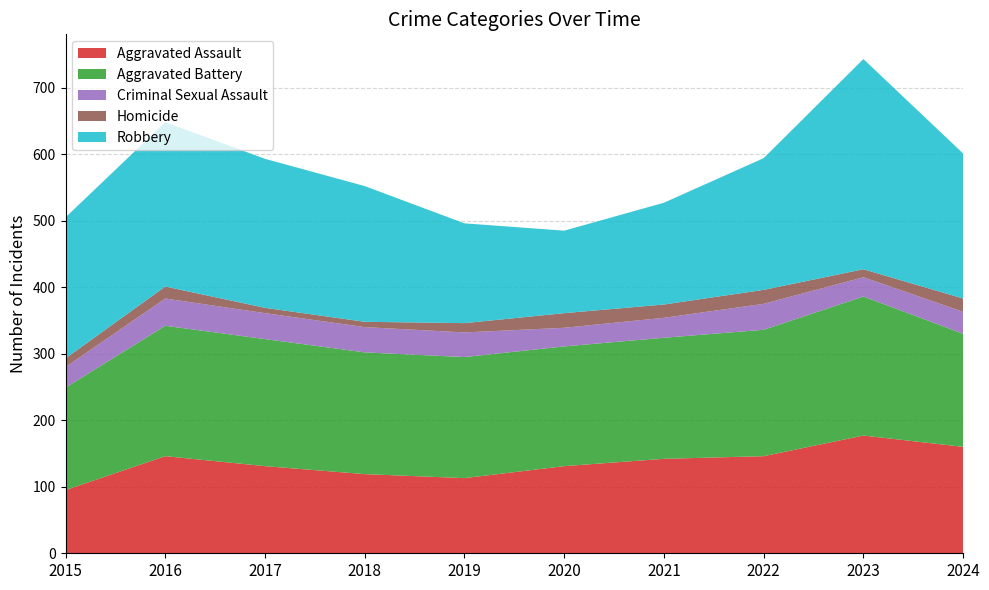

Reading left to right, what are all the values shown in this chart?

Aggravated Assault: 2015=95	2016=146	2017=131	2018=119	2019=113	2020=131	2021=142	2022=146	2023=177	2024=160
Aggravated Battery: 2015=154	2016=196	2017=191	2018=183	2019=182	2020=180	2021=182	2022=190	2023=209	2024=170
Criminal Sexual Assault: 2015=31	2016=41	2017=39	2018=38	2019=37	2020=28	2021=30	2022=39	2023=29	2024=33
Homicide: 2015=13	2016=18	2017=8	2018=8	2019=14	2020=22	2021=20	2022=21	2023=12	2024=20
Robbery: 2015=212	2016=247	2017=224	2018=204	2019=150	2020=124	2021=153	2022=198	2023=316	2024=218